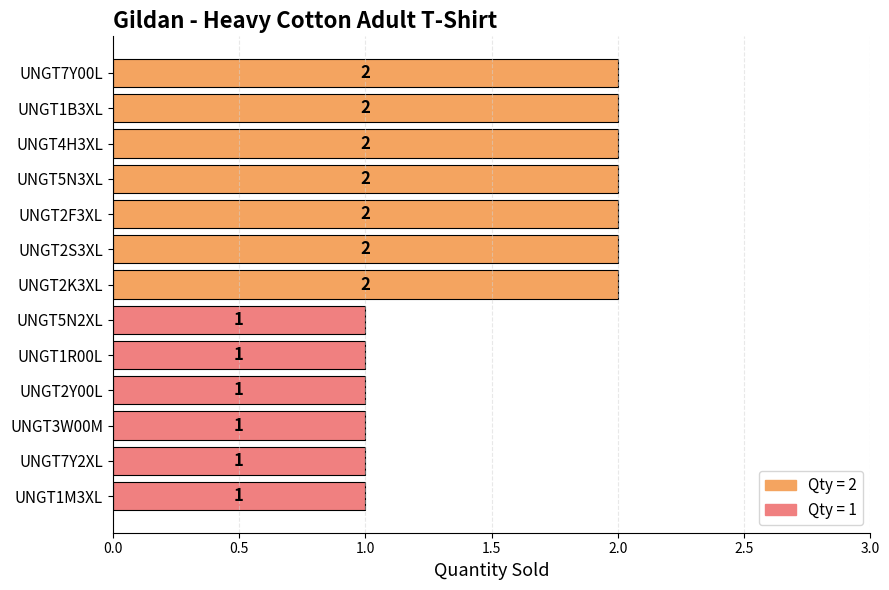

Reading top to bottom, list all the values displayed in this chart.

UNGT7Y00L=2	UNGT1B3XL=2	UNGT4H3XL=2	UNGT5N3XL=2	UNGT2F3XL=2	UNGT2S3XL=2	UNGT2K3XL=2	UNGT5N2XL=1	UNGT1R00L=1	UNGT2Y00L=1	UNGT3W00M=1	UNGT7Y2XL=1	UNGT1M3XL=1